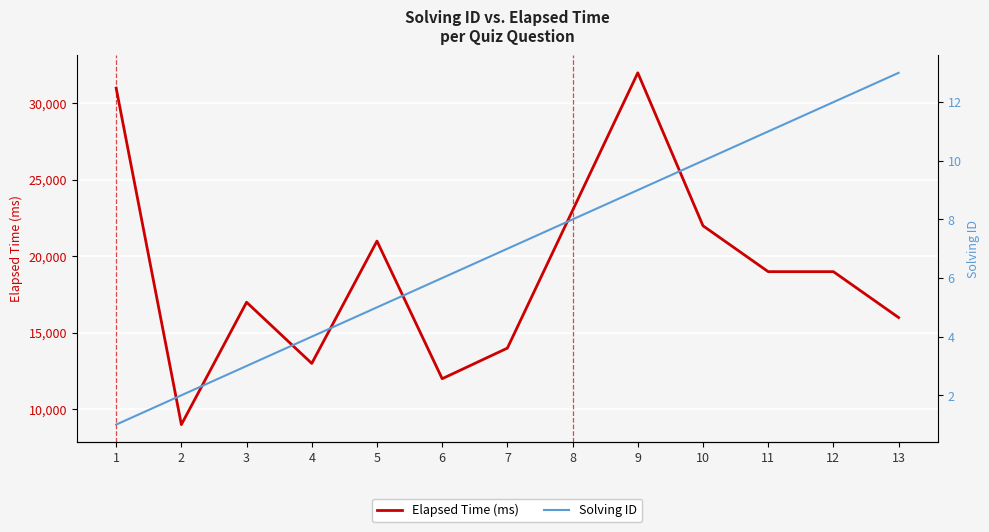

What is the value of the Solving ID point at the 2nd from the left?

2